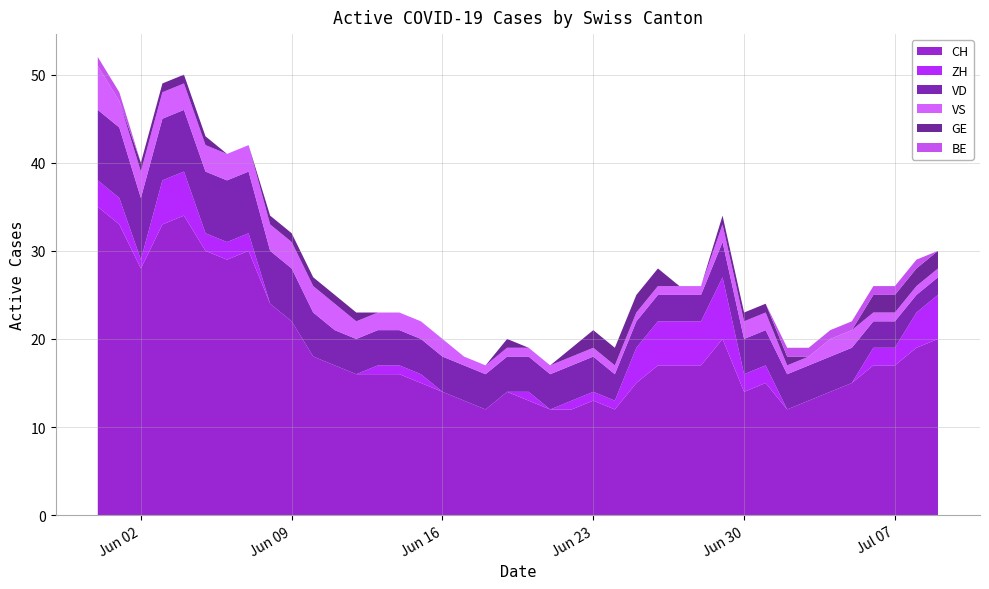

At which label is BE closest to 0?

2020-06-02